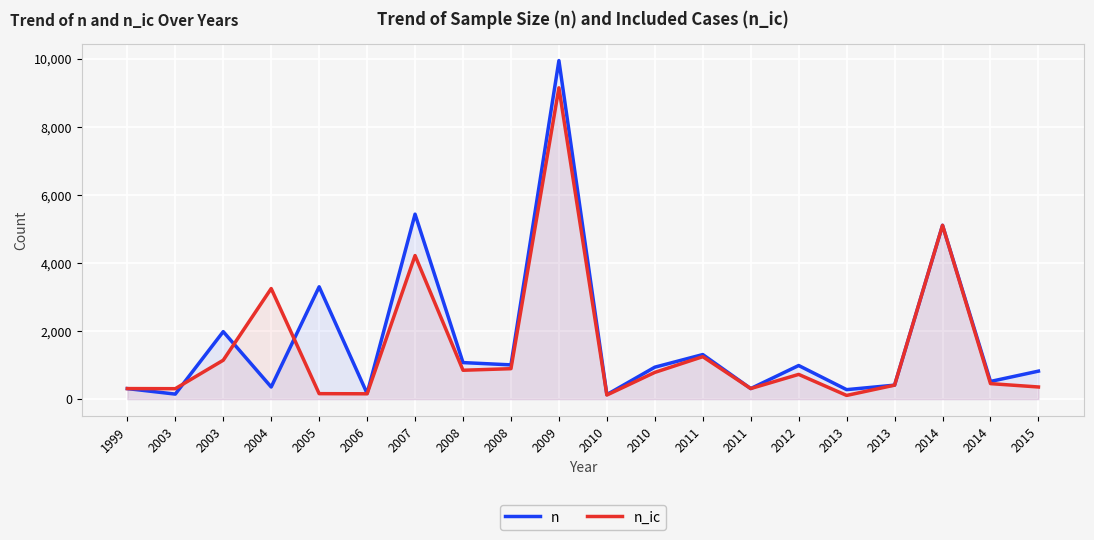

The value of n at 2006 is 97. True or false?

False